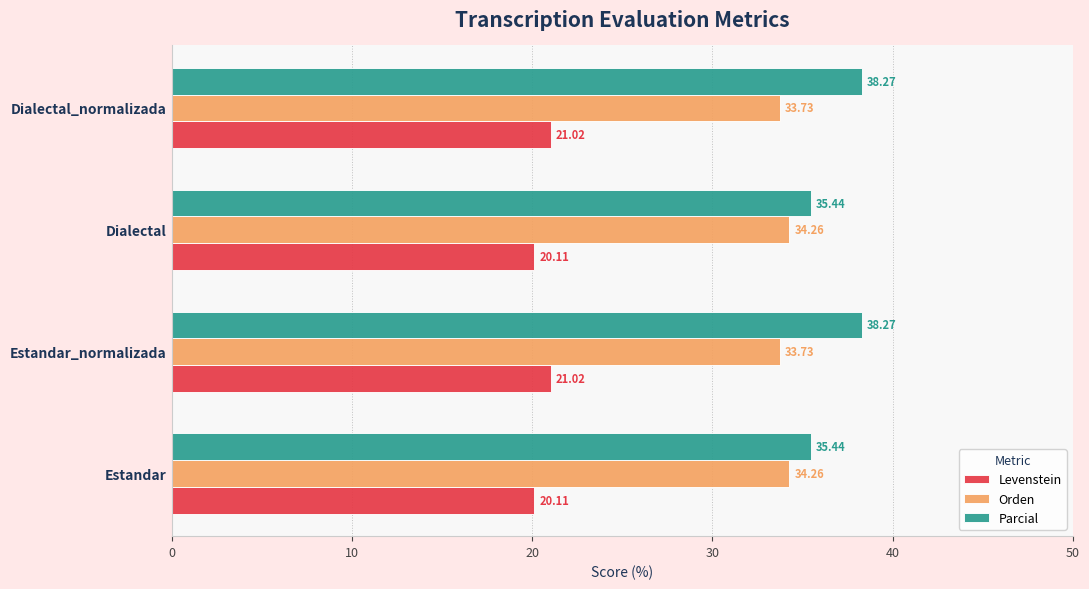

Rank the series by their maximum value, from lowest to highest.

Levenstein, Orden, Parcial